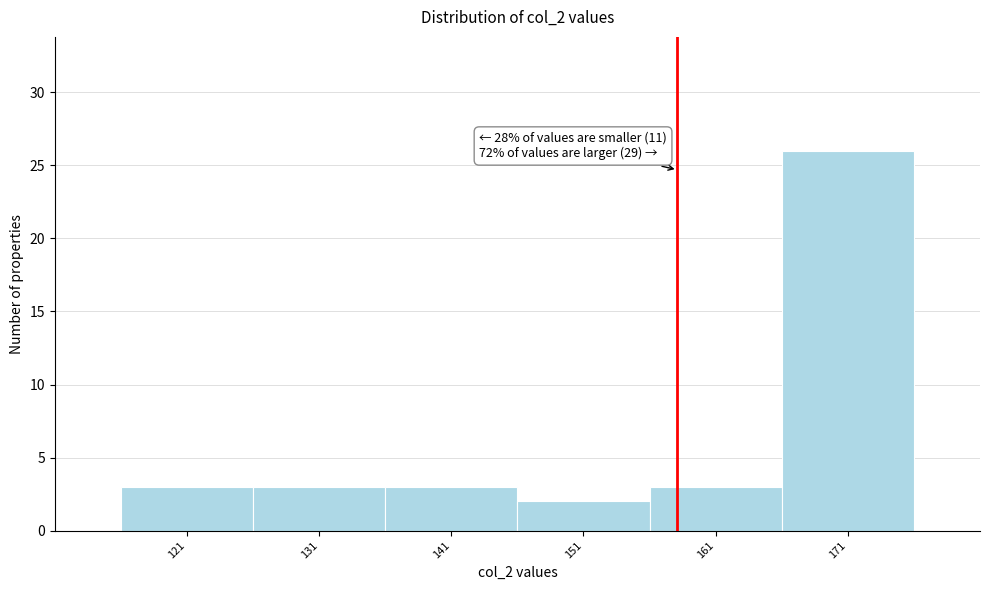

Which range on the x-axis has the tallest bar?

166 to 176